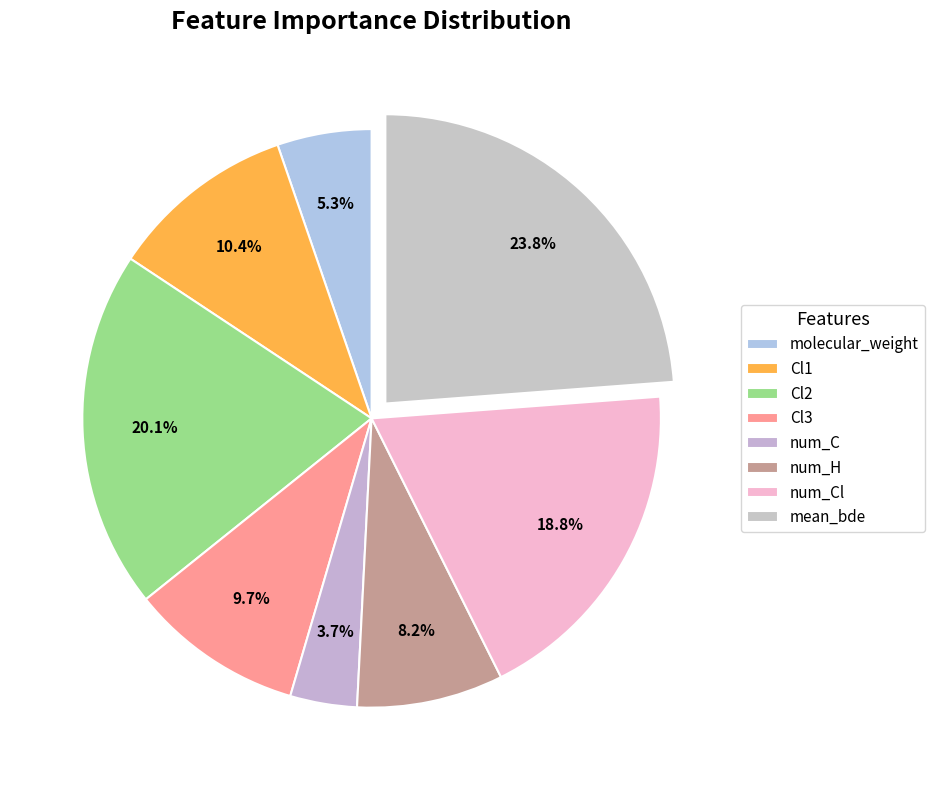

Combined, do mean_bde and num_H account for over 50%?

No